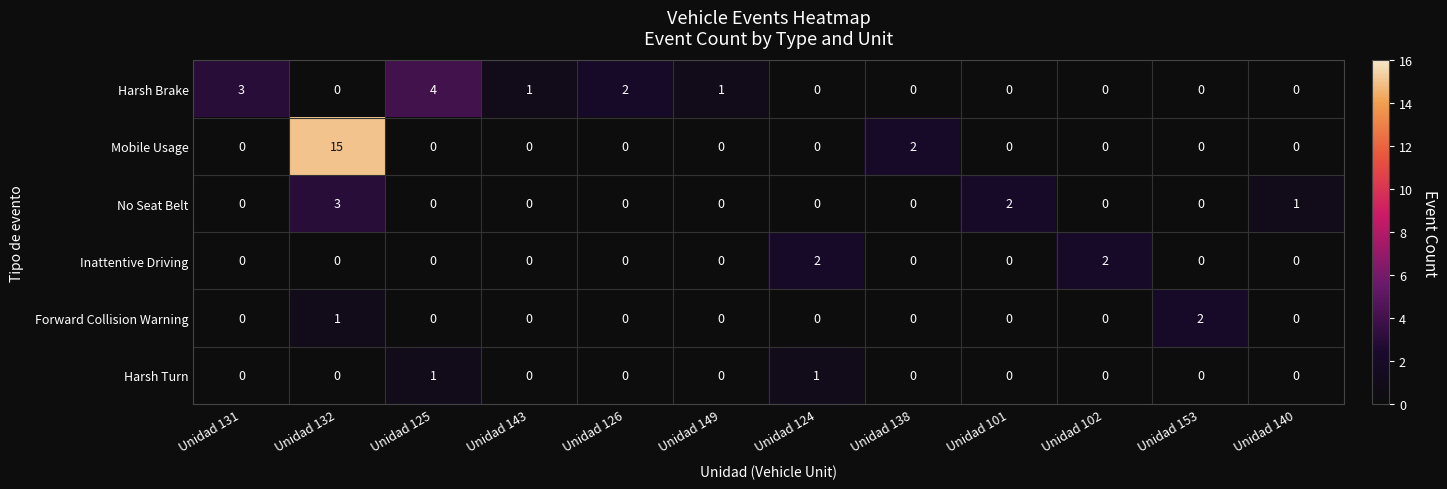

Is the value of Harsh Brake at Unidad 131 greater than the value of Inattentive Driving at Unidad 149?

Yes